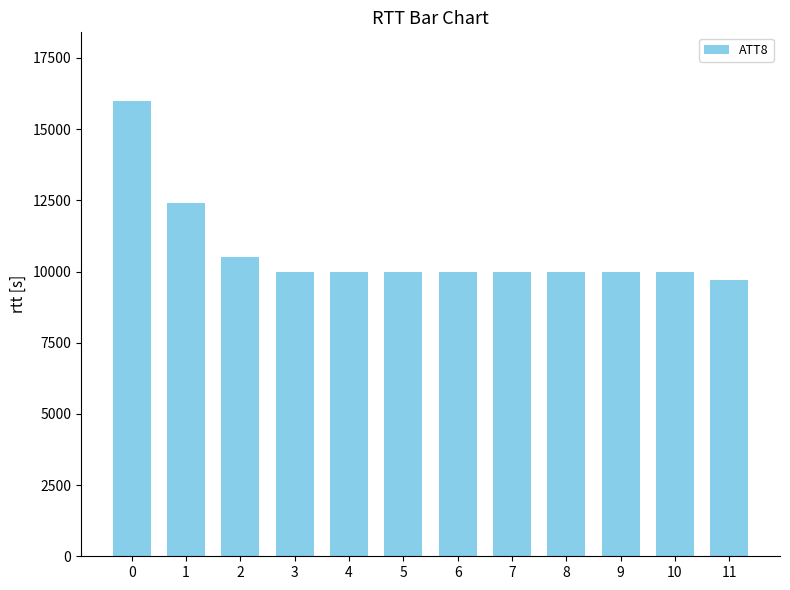

What is the difference between the second highest and second lowest values?

2400